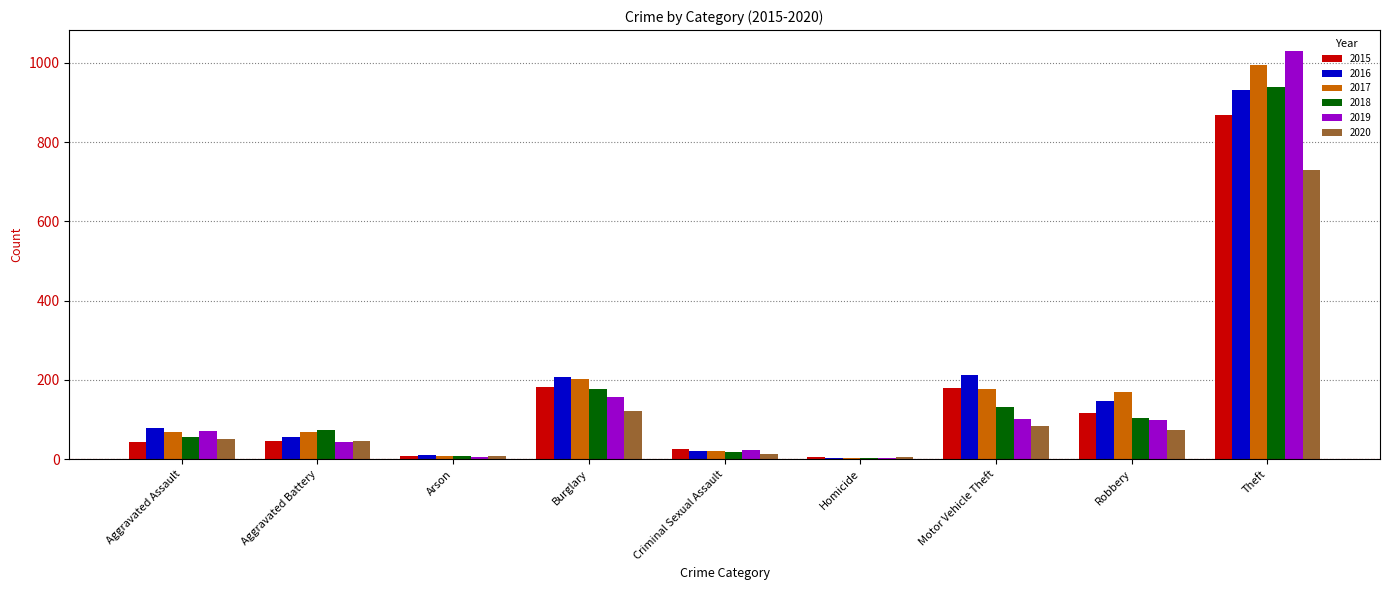

What is the smallest value displayed?

4